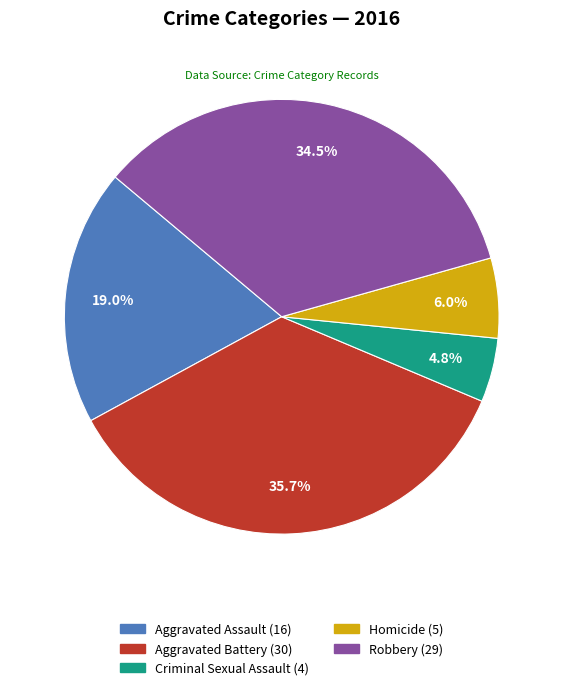

Does Criminal Sexual Assault represent more than half of the total?

No